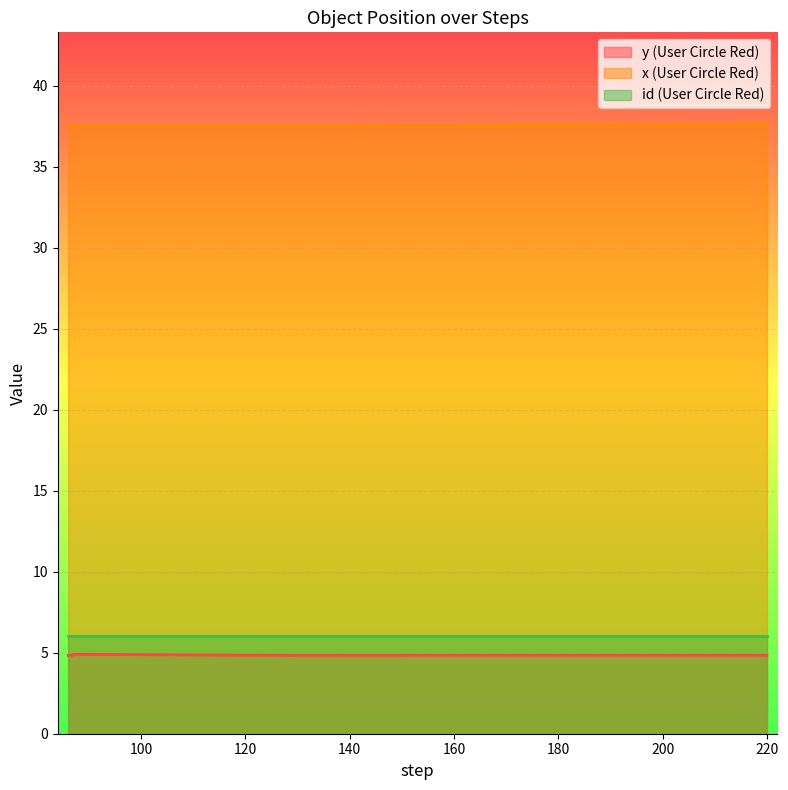

What is the minimum value shown in the chart?

4.8